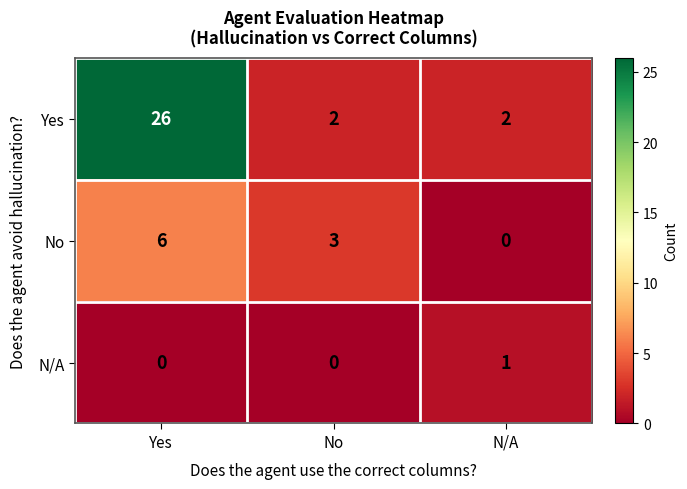

Where is No nearest to the value 3?

No